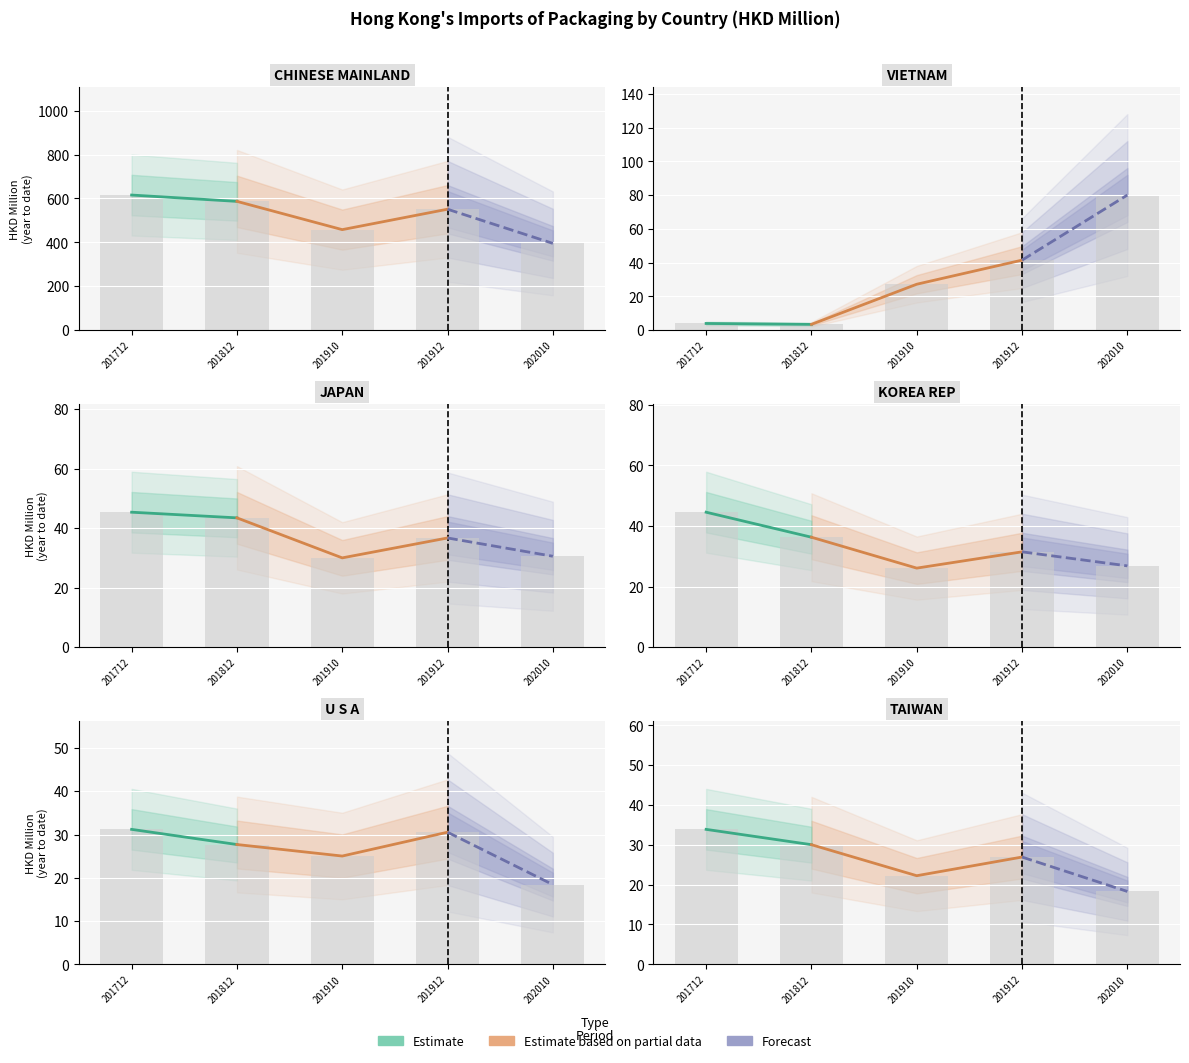

At U S A, list the series in order from largest to smallest.

201712, 201912, 201812, 201910, 202010